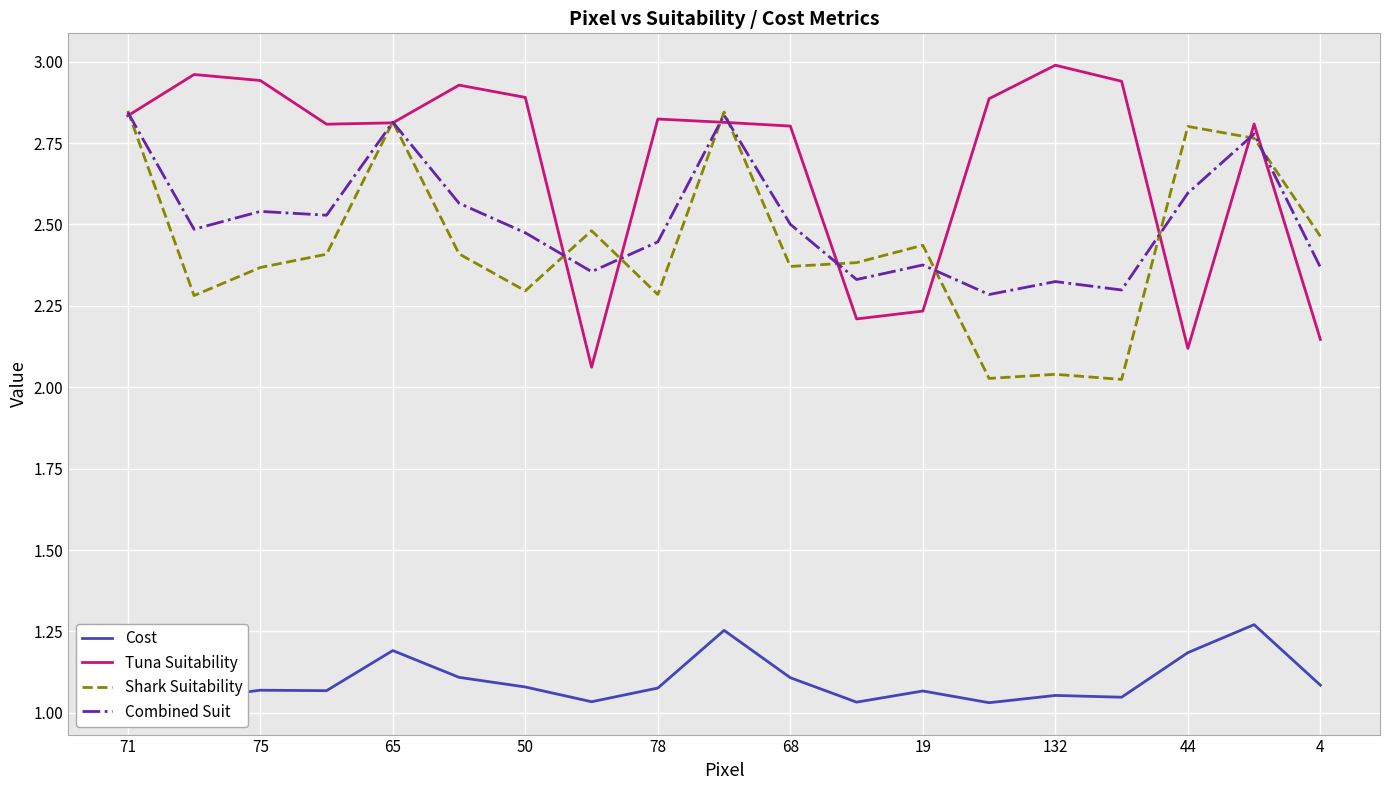

Which series has the largest total across all categories?

Tuna Suitability